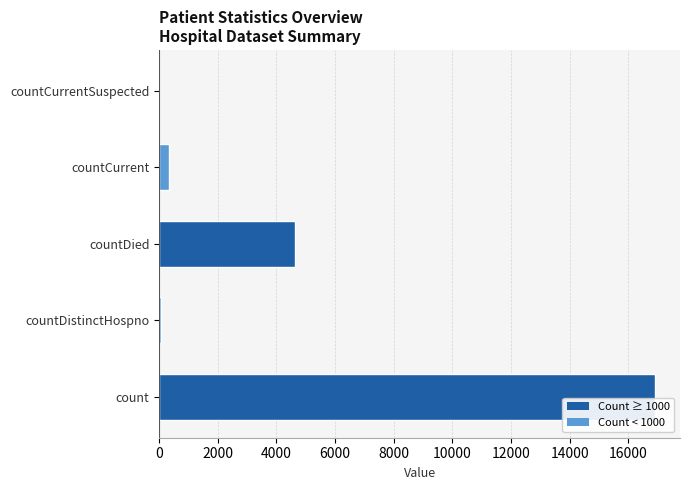

Between count and countCurrentSuspected, which is larger?

count